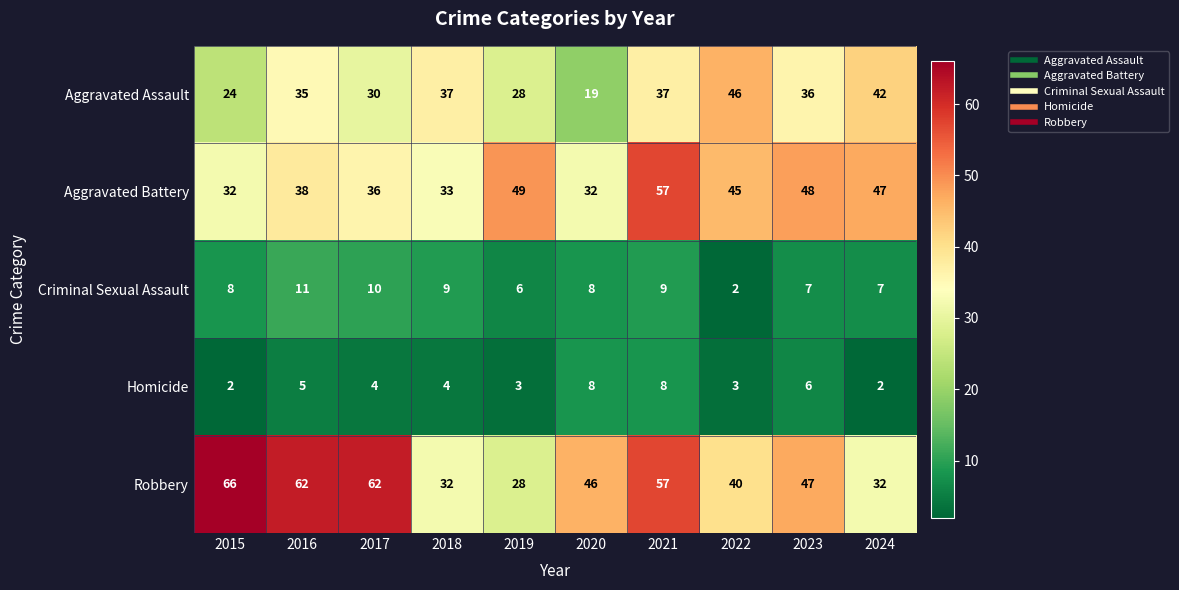

Which series has the widest spread of values?

Robbery